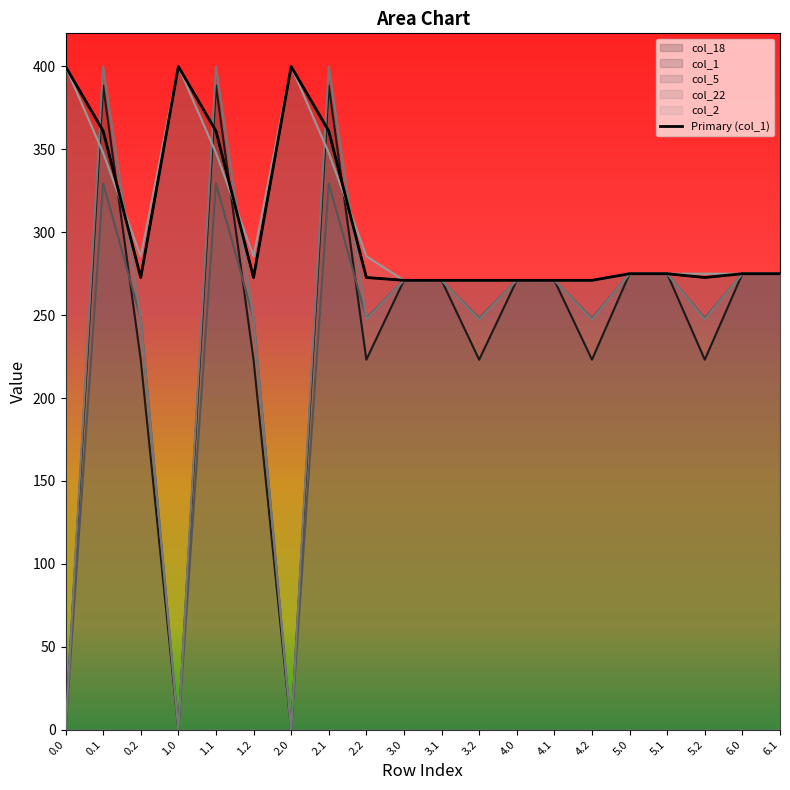

Rank the categories by value from highest to lowest.

0.0, 1.0, 2.0, 0.1, 1.1, 2.1, 5.0, 5.1, 6.0, 6.1, 0.2, 1.2, 2.2, 5.2, 3.0, 3.1, 3.2, 4.0, 4.1, 4.2